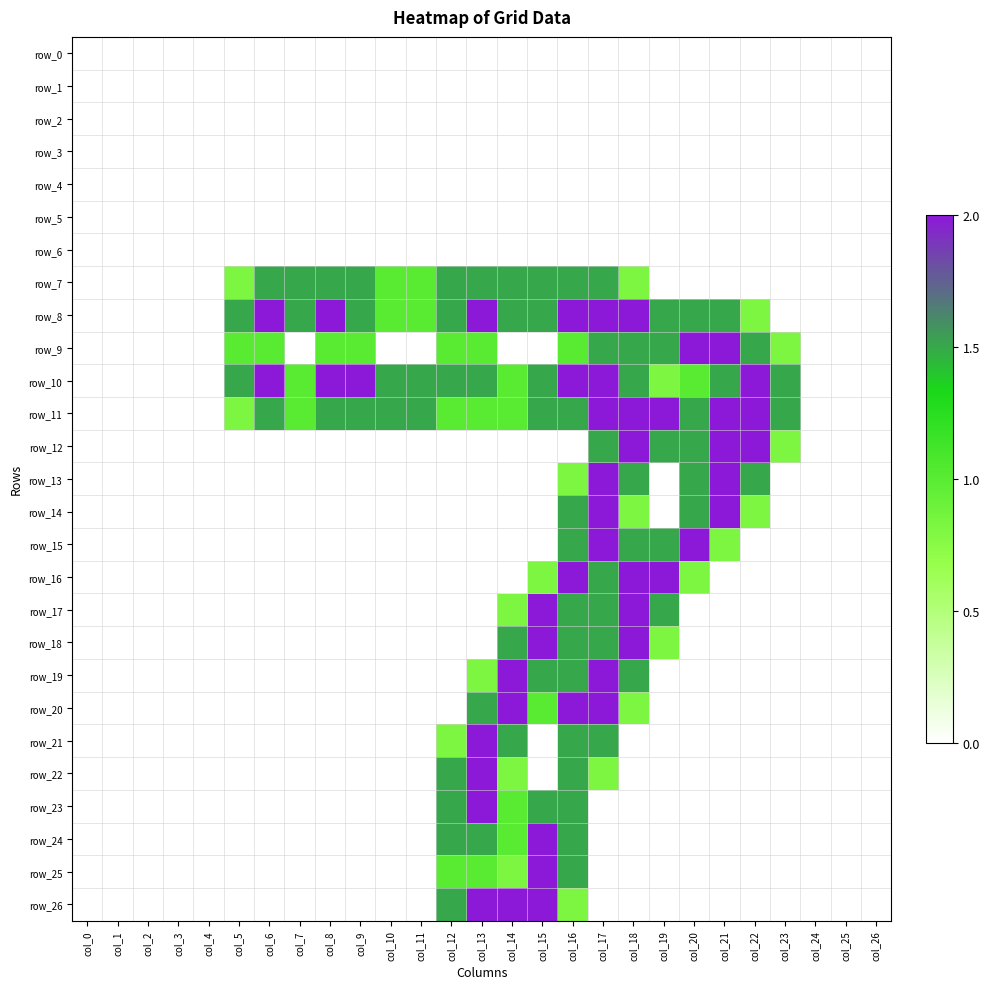

What is the difference between the row_20 values at col_21 and col_16?

2.0